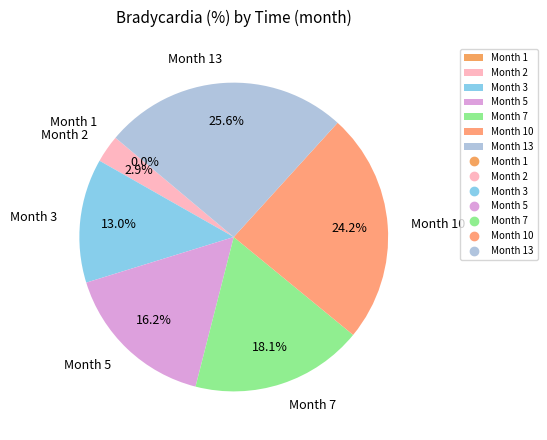

To the nearest percent, what is the difference between the Month 5 and Month 1 slice percentages?

16%